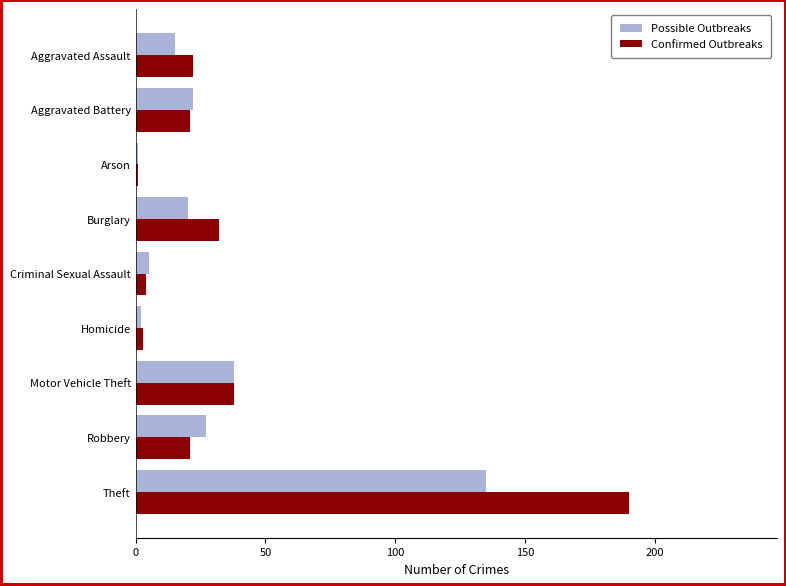

The value of Possible Outbreaks at Aggravated Battery is 35. True or false?

False